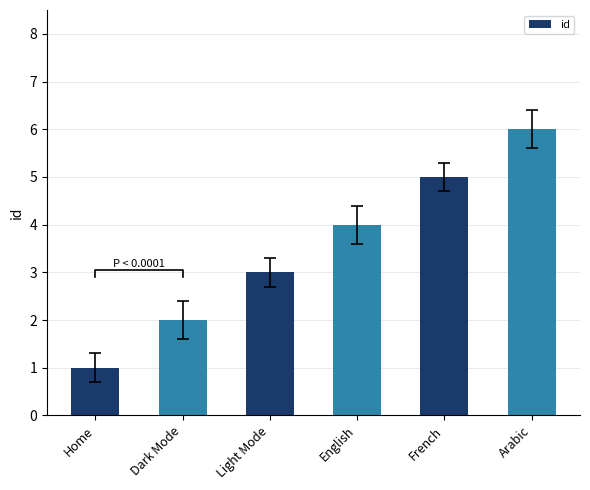

Reading left to right, extract all data points from this chart.

Home=1	Dark Mode=2	Light Mode=3	English=4	French=5	Arabic=6